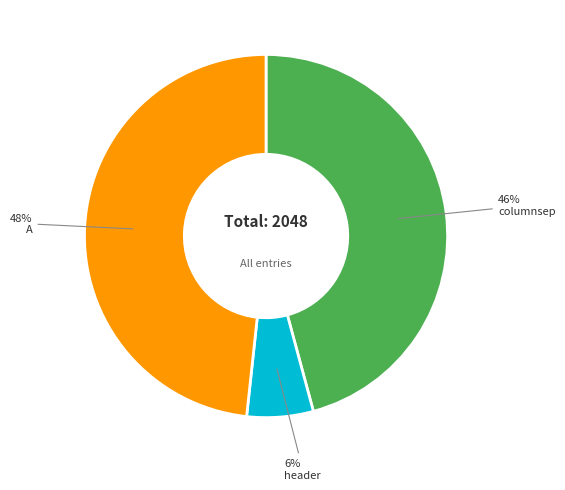

How many segments does this pie chart have?

3